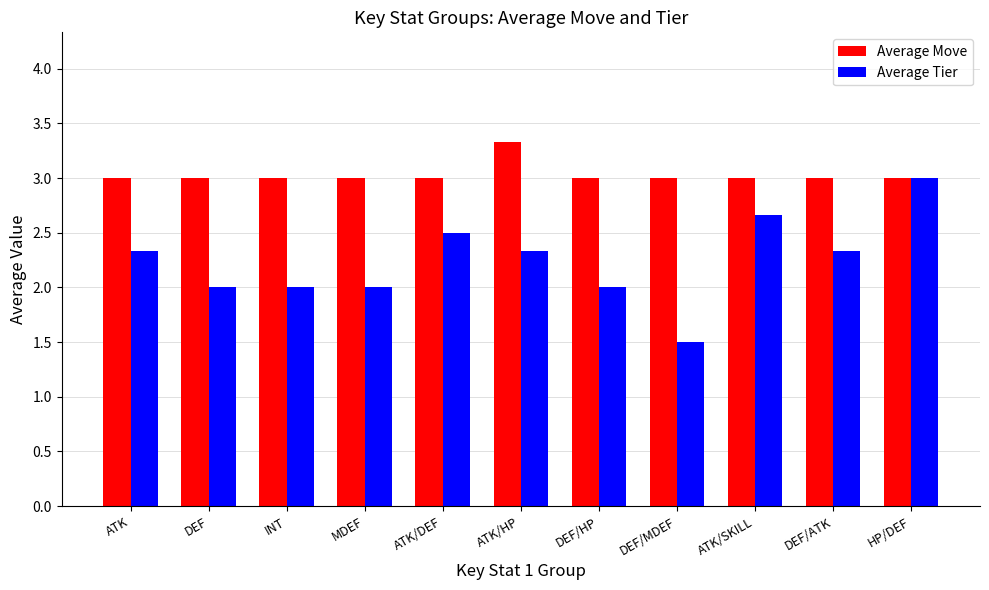

List the series in order of their overall mean, highest first.

Average Move, Average Tier